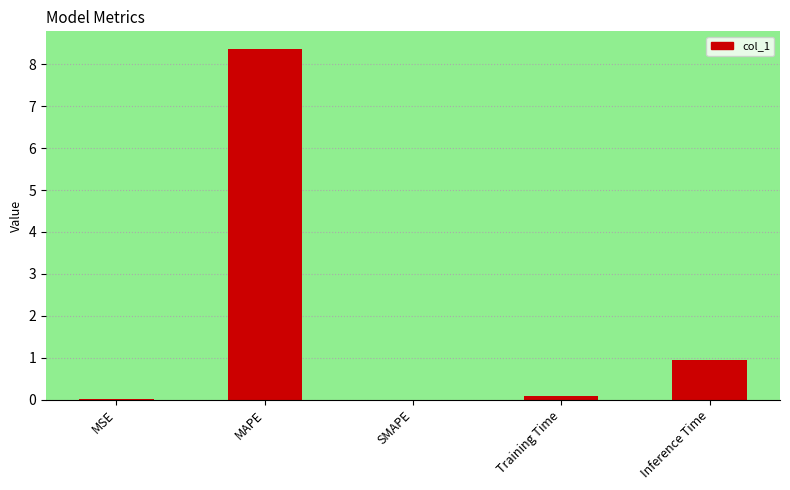

True or false: the data shows 0.0 at SMAPE.

True